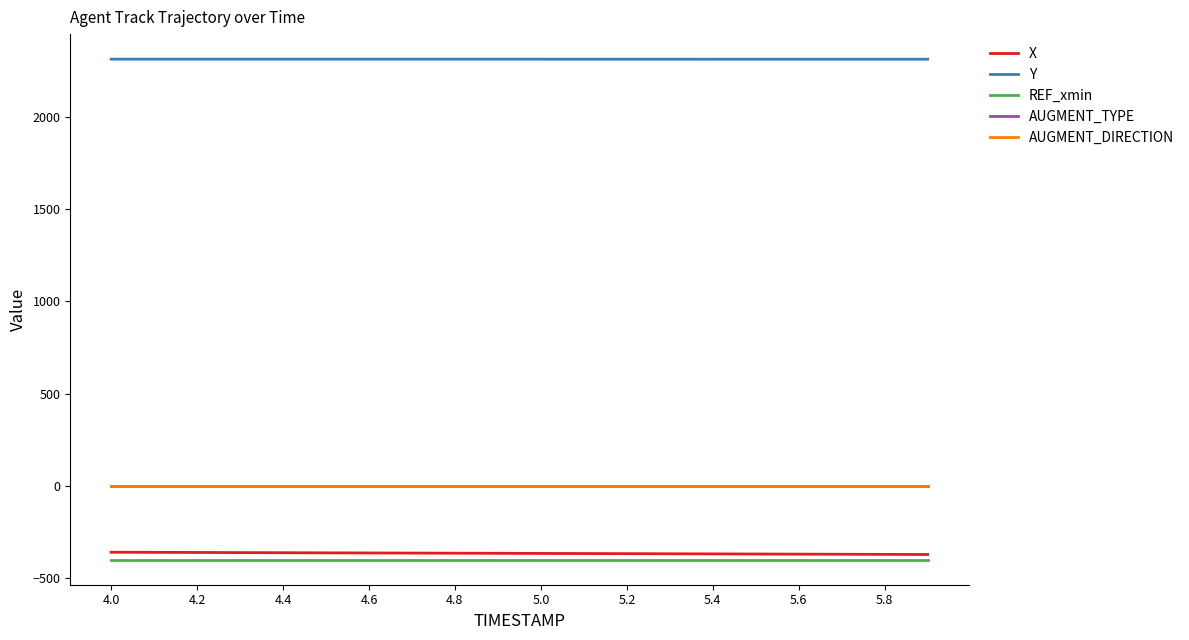

True or false: AUGMENT_DIRECTION and AUGMENT_TYPE intersect in this chart.

False